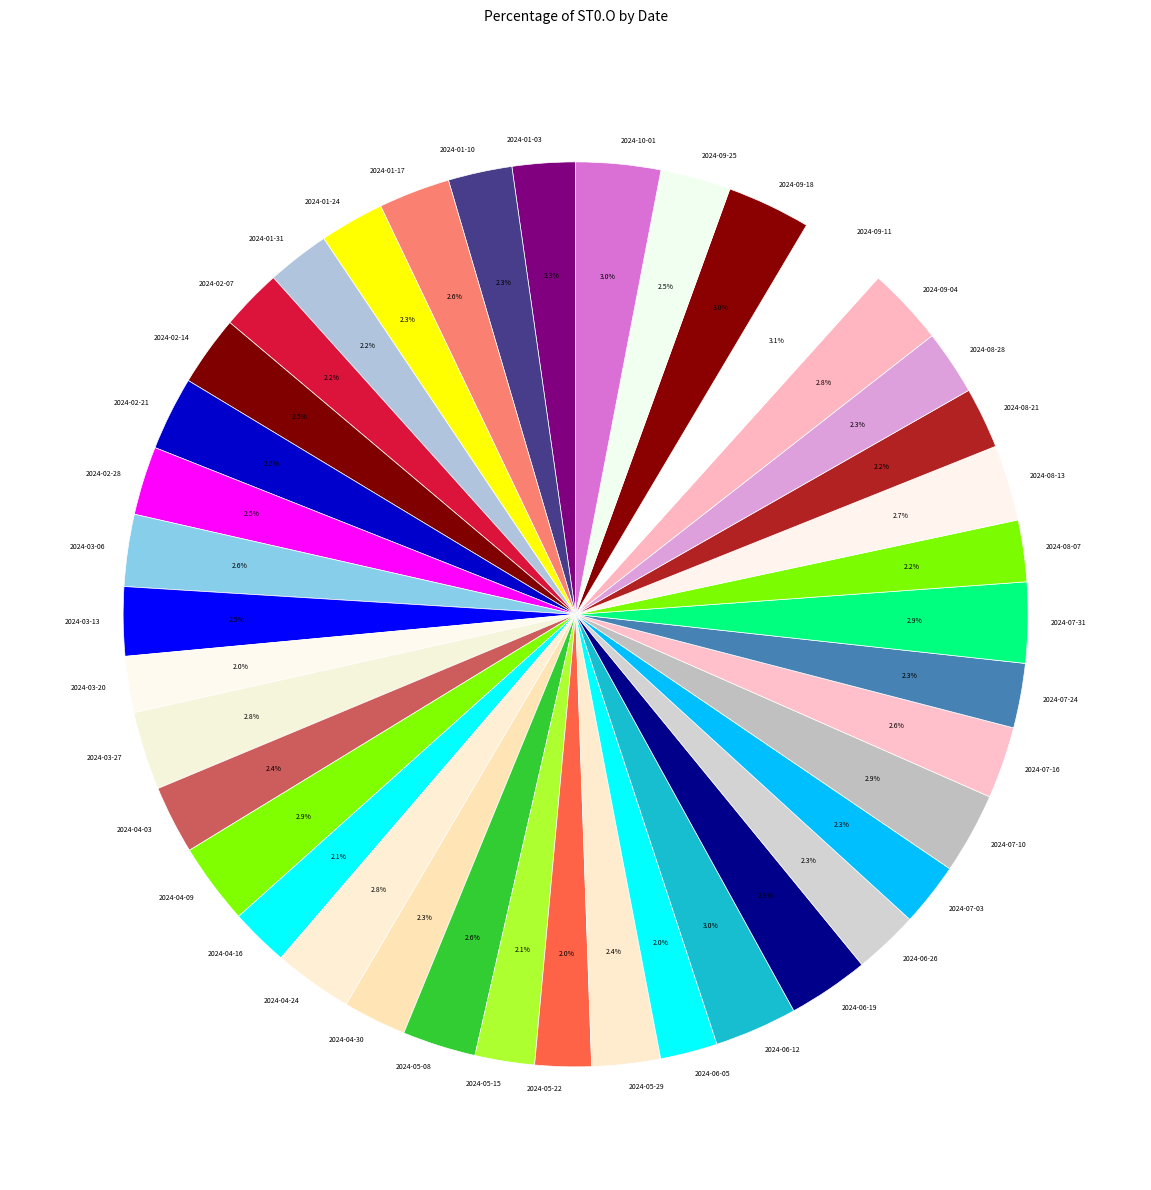

To the nearest percent, what portion does 2024-01-17 represent?

3%